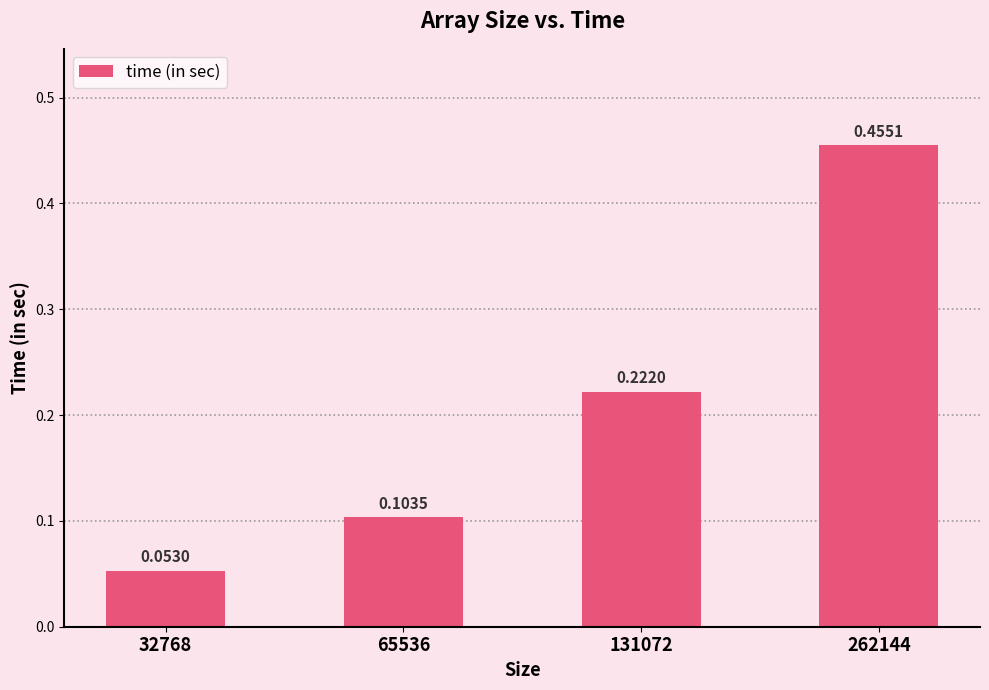

What is the difference between the maximum and minimum values?

0.4